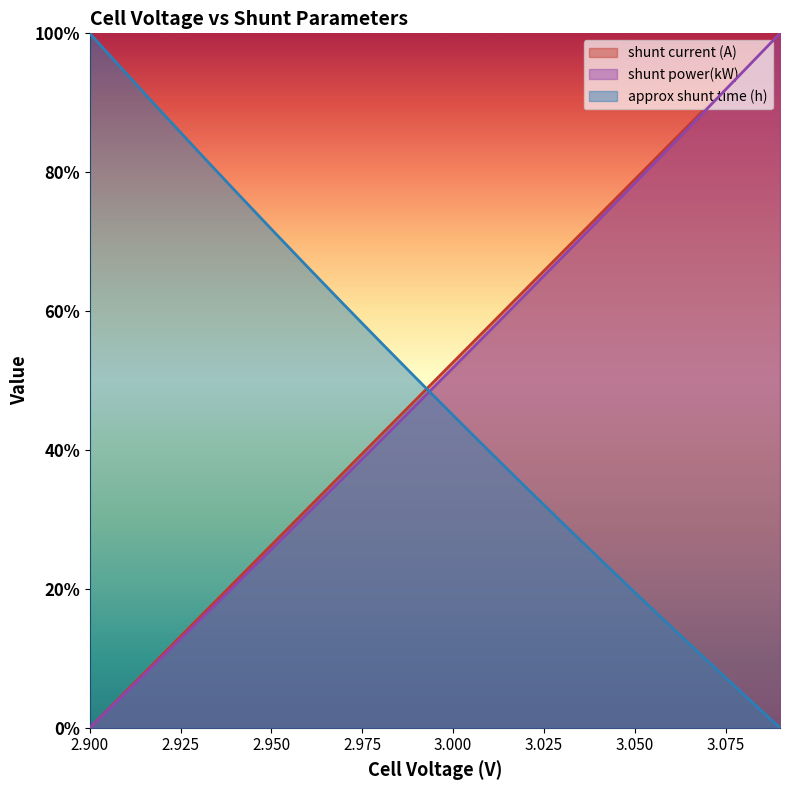

True or false: shunt current (A) has more than 2 points higher than both neighbors.

False